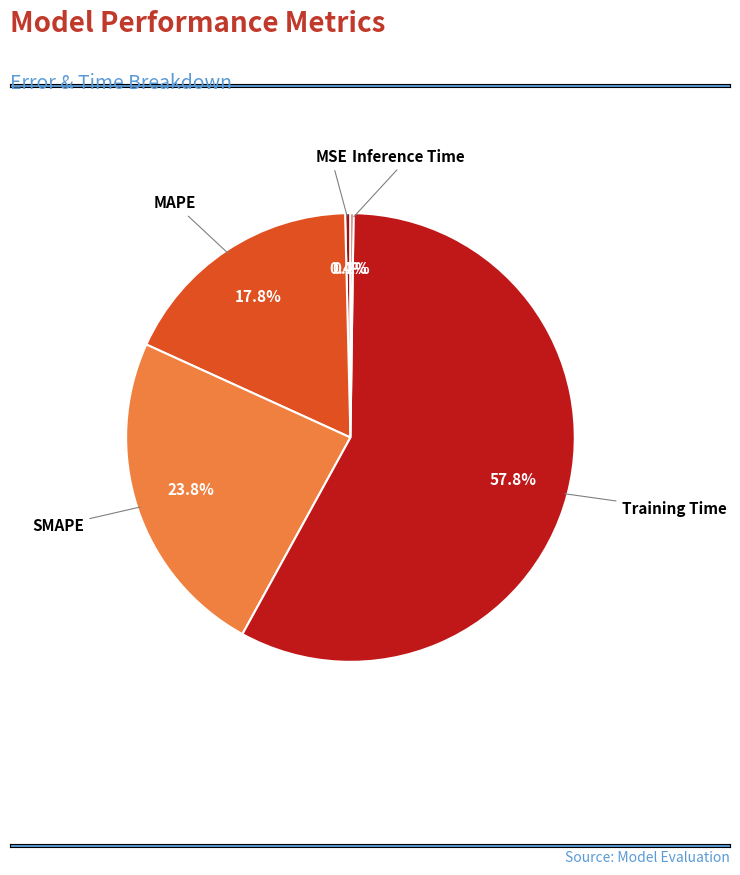

Is there any slice that represents more than half of the pie?

Yes